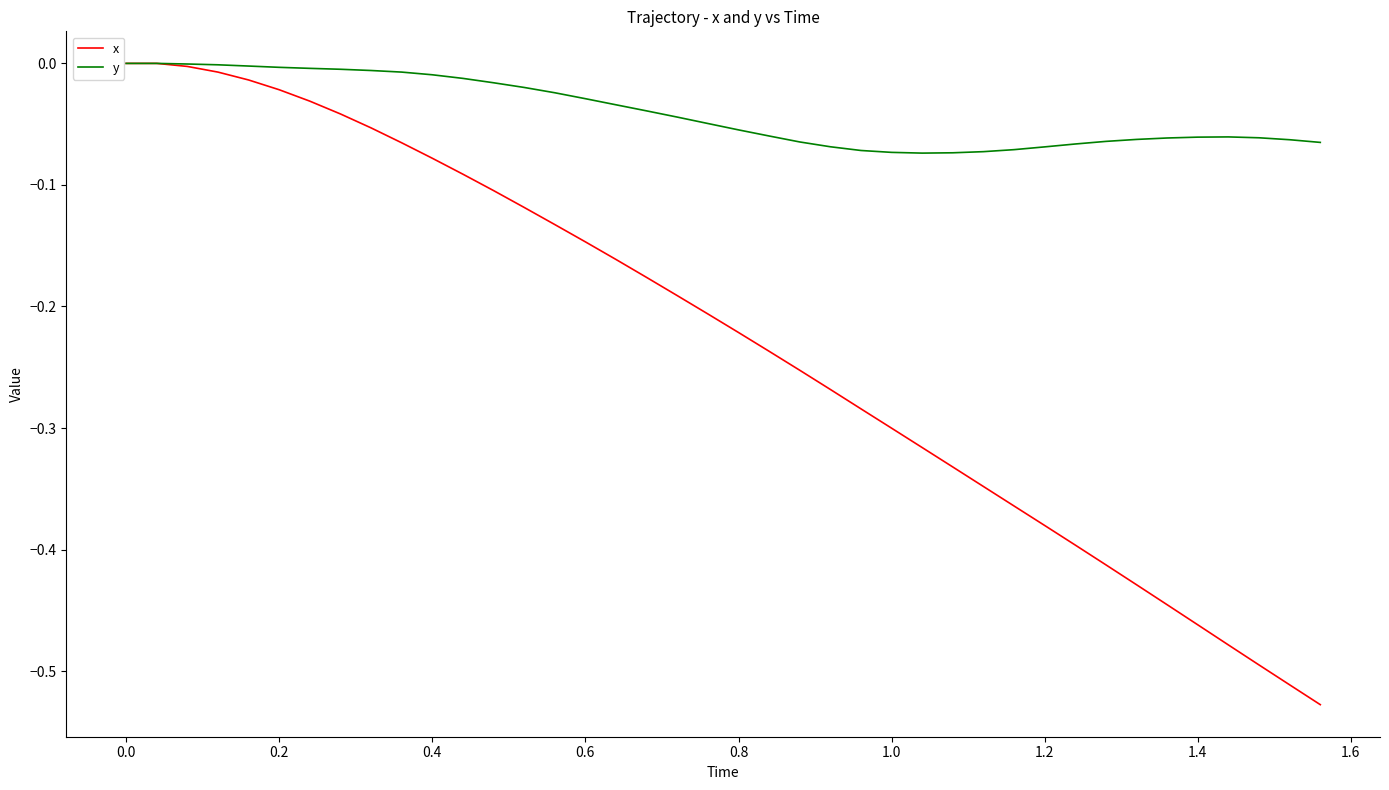

Which series has the widest spread of values?

x